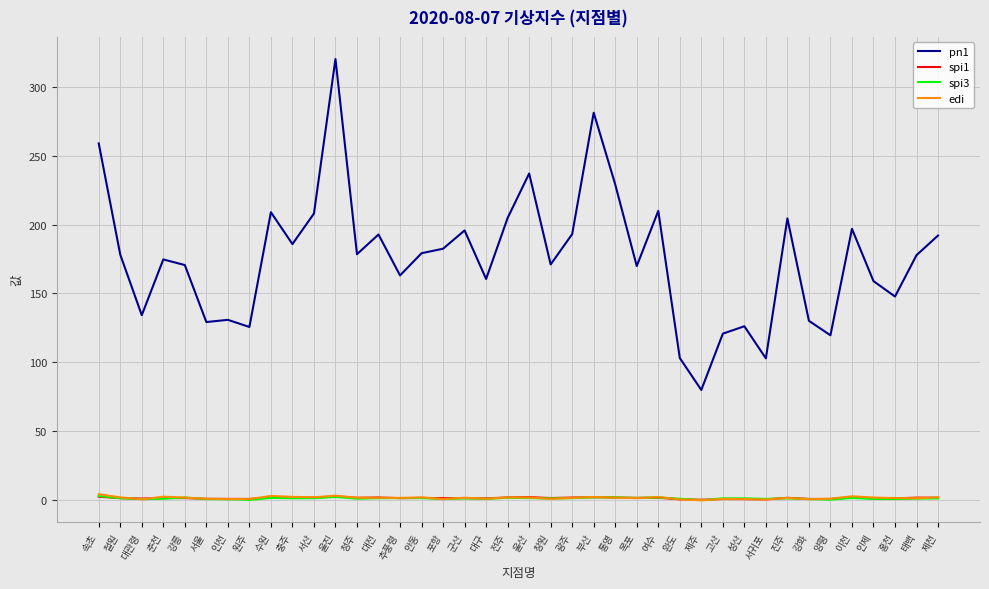

What position from the left is 태백?

39